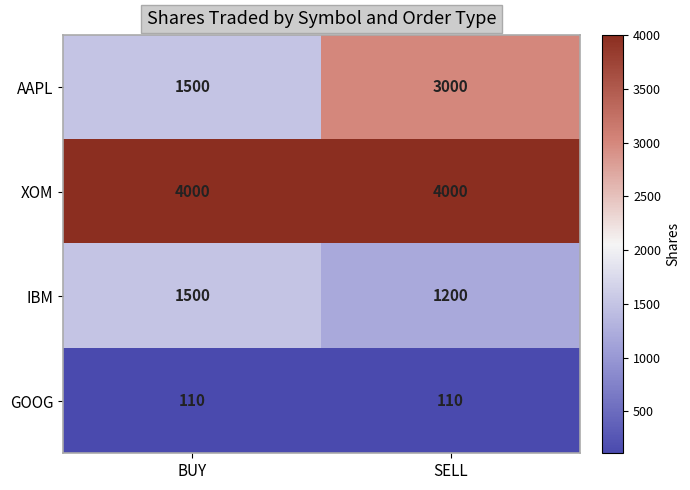

Rank the series by their maximum value, from highest to lowest.

XOM, AAPL, IBM, GOOG